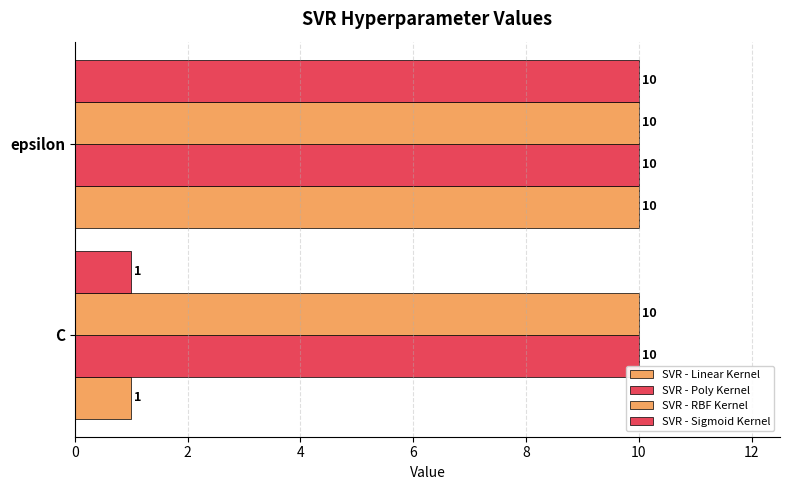

How many values in the SVR - Linear Kernel series are below 10?

1